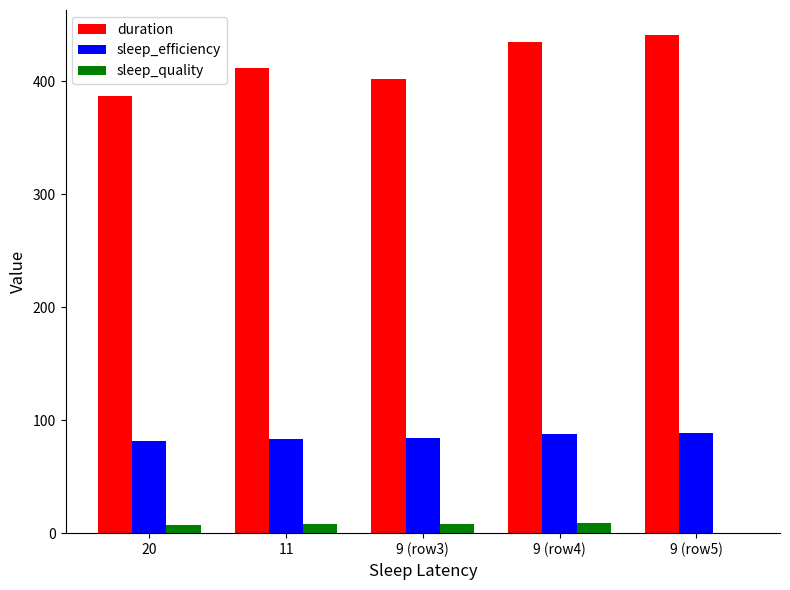

What is the sum of all duration values?

2077.0